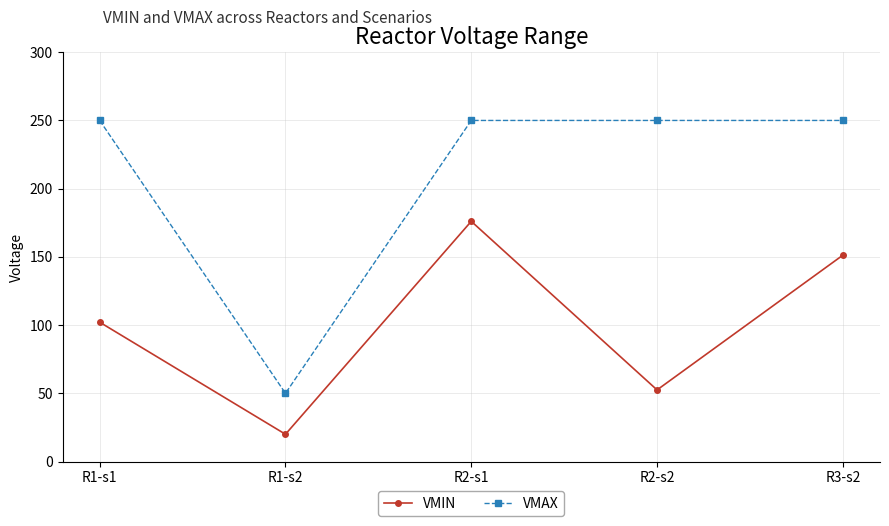

Rank the categories by VMIN value from lowest to highest.

R1-s2, R2-s2, R1-s1, R3-s2, R2-s1